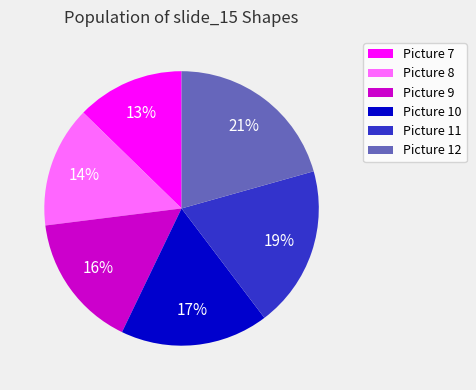

To the nearest percent, what is the average slice percentage?

17%